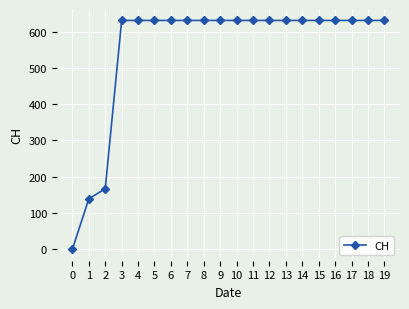

Reading left to right, extract all data points from this chart.

0	139	167	631	631	631	631	631	631	631	631	631	631	631	631	631	631	631	631	631